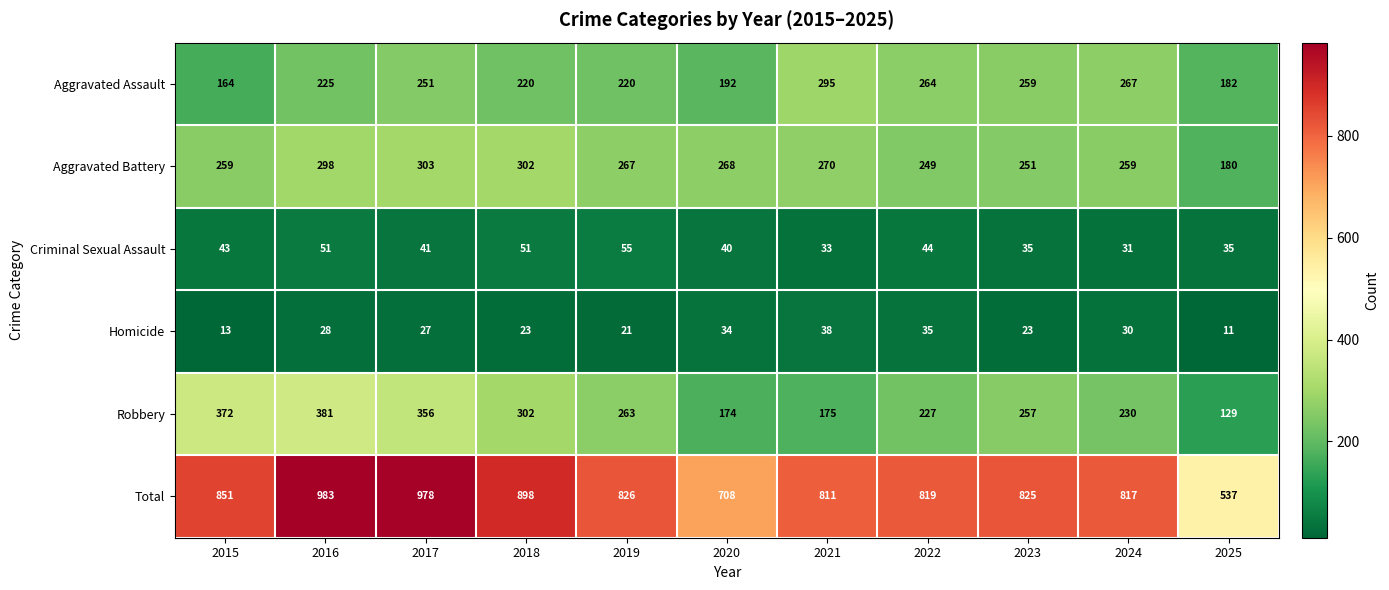

Which label corresponds to the smallest value in the chart?

2025